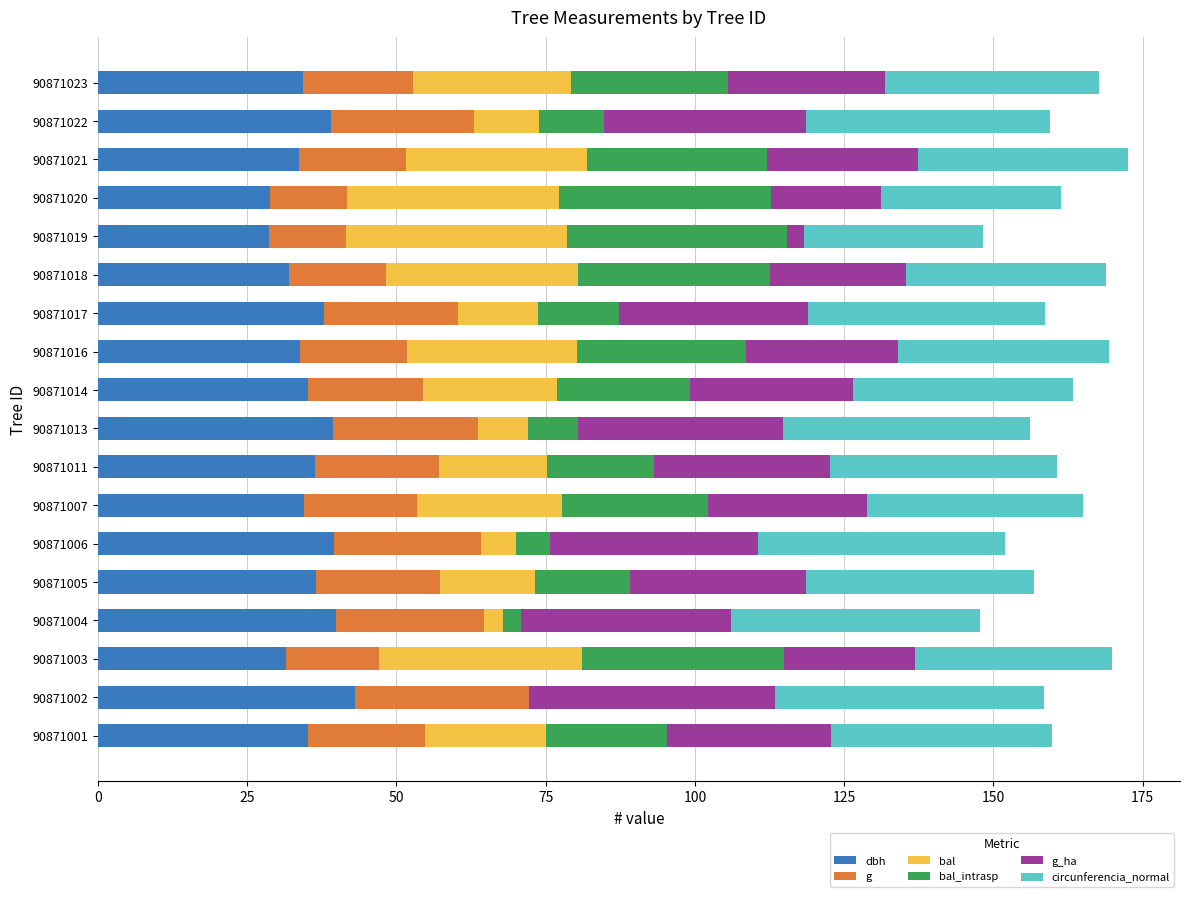

True or false: dbh has a value of 39.8 at 90871004.

True